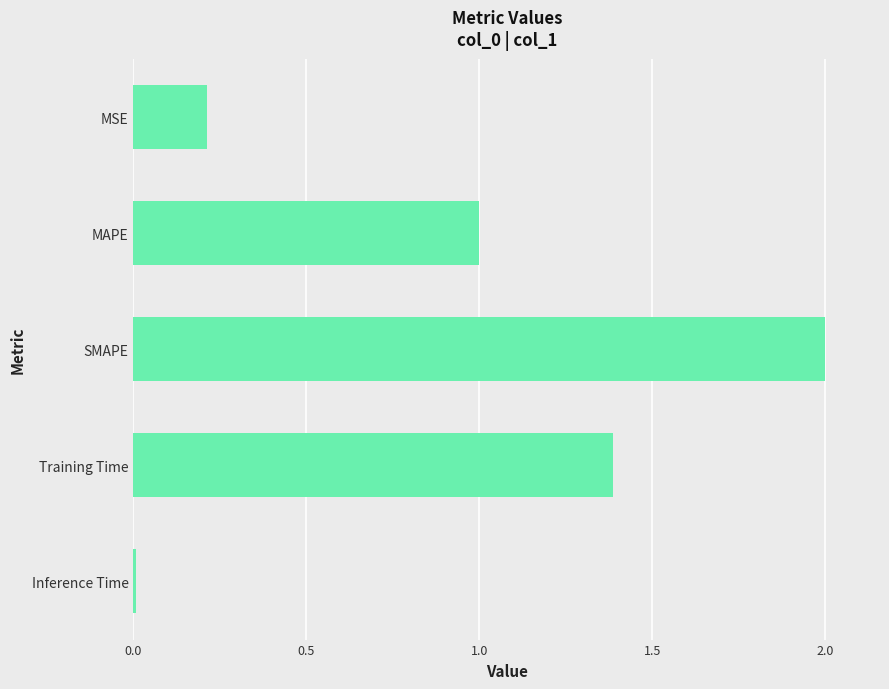

At which label is the value closest to 1?

MAPE